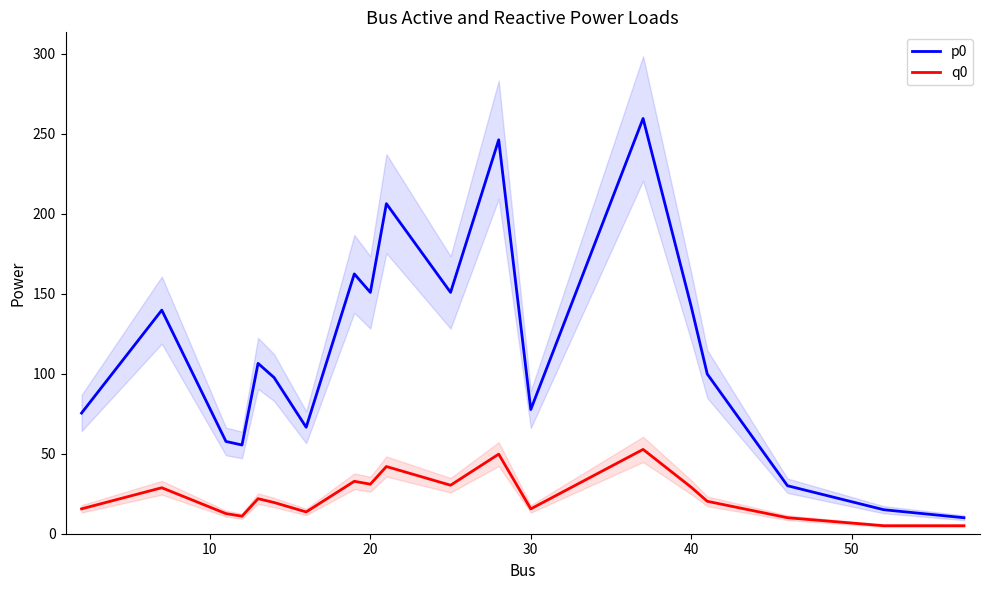

What value does the p0 series have at 30?

77.6